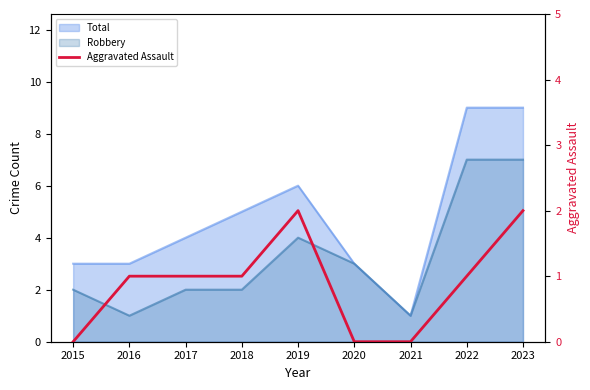

The chart shows a value of 0 at 2021. True or false?

True